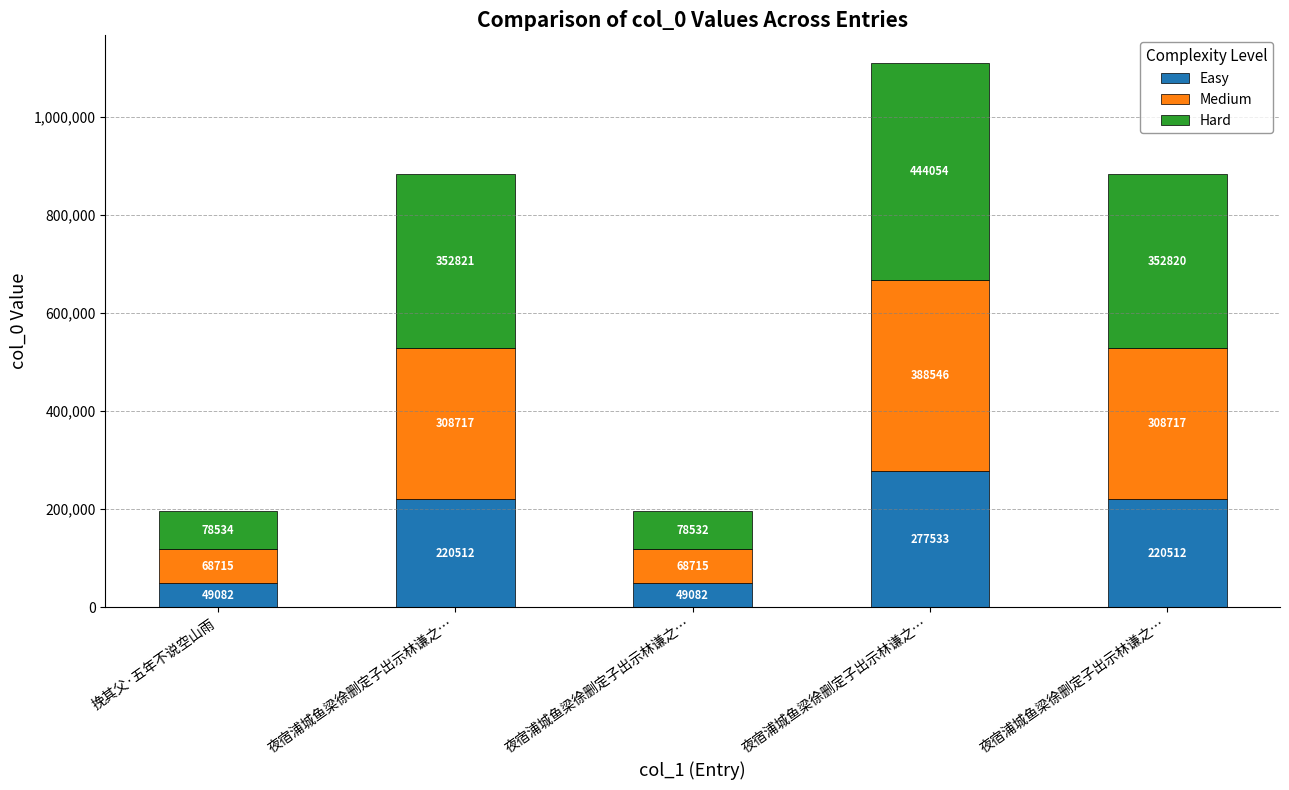

Does the chart contain stacked bars?

Yes